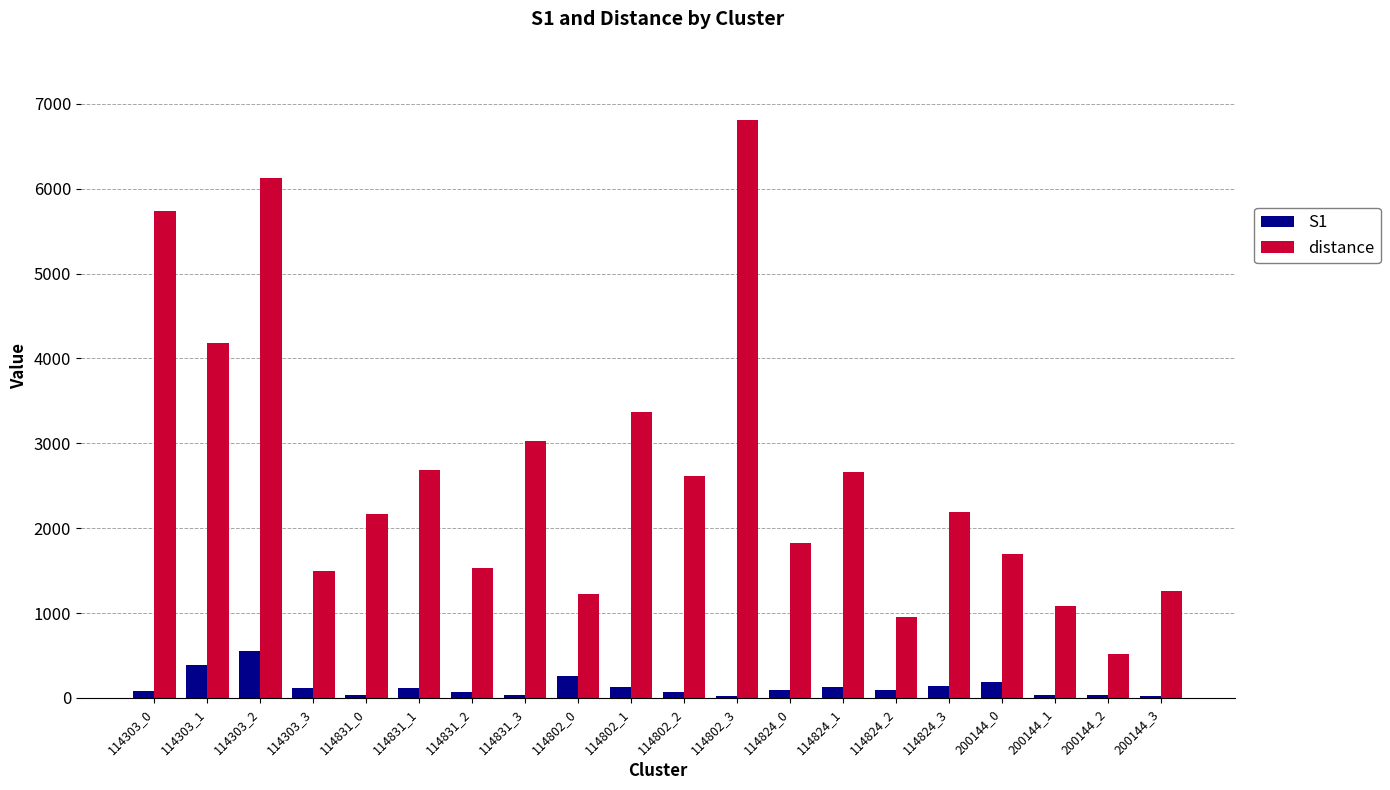

What are all the series names shown in the legend?

S1, distance